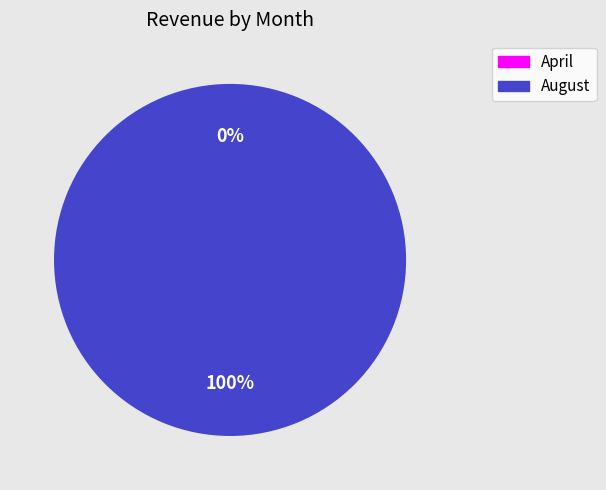

Is there any slice that represents more than half of the pie?

Yes